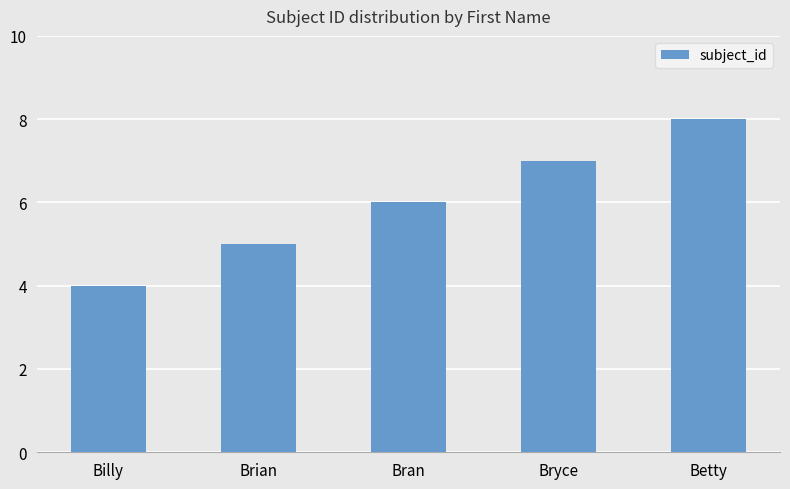

Which label corresponds to the largest value in the chart?

Betty